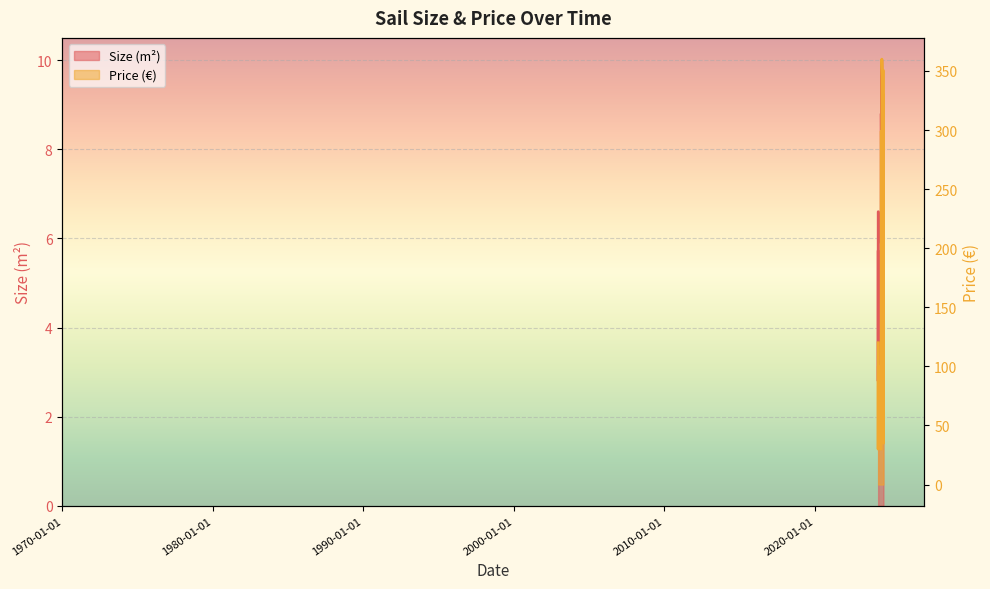

What value does the Price series have at 2024-06-10?

120.0